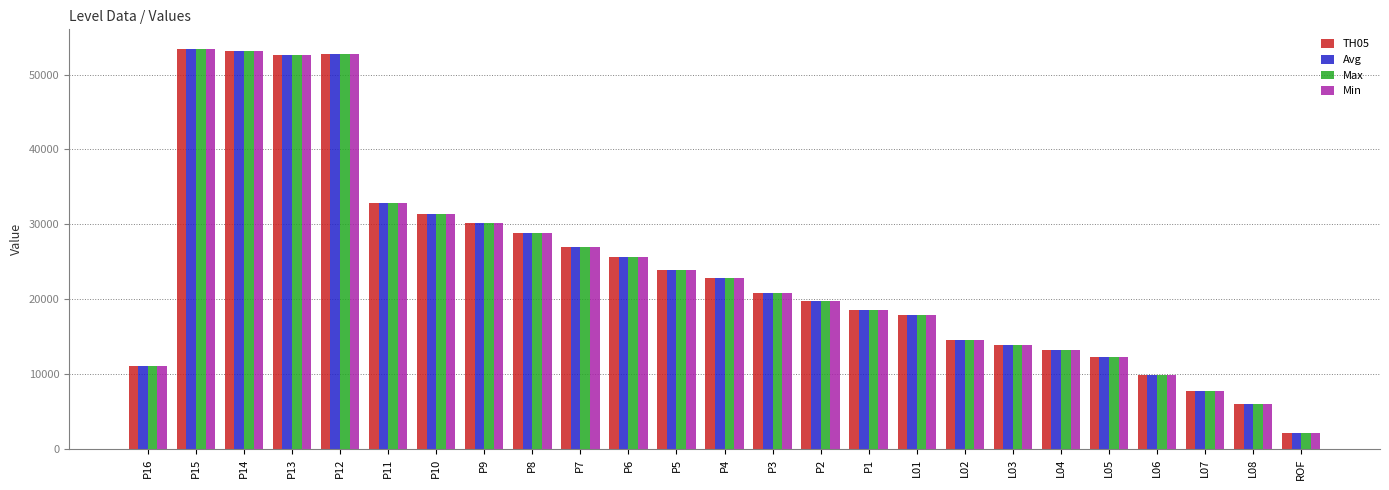

The value of Max at P10 is 31346. True or false?

True